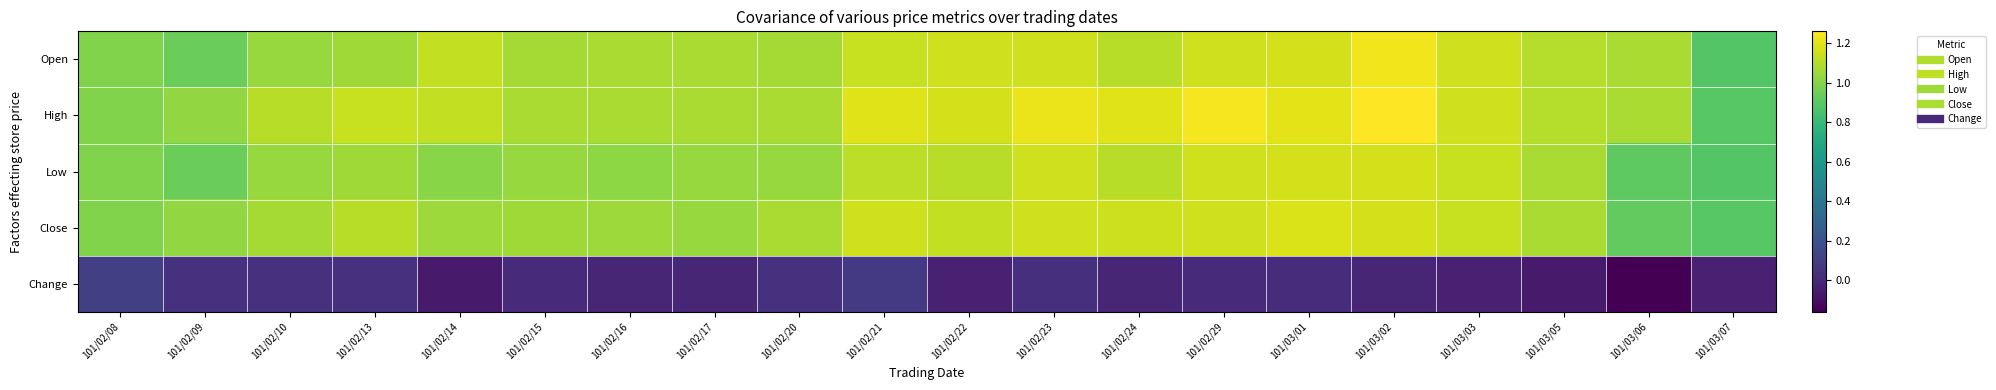

What is the difference between the highest and lowest values at 101/02/23?

1.2